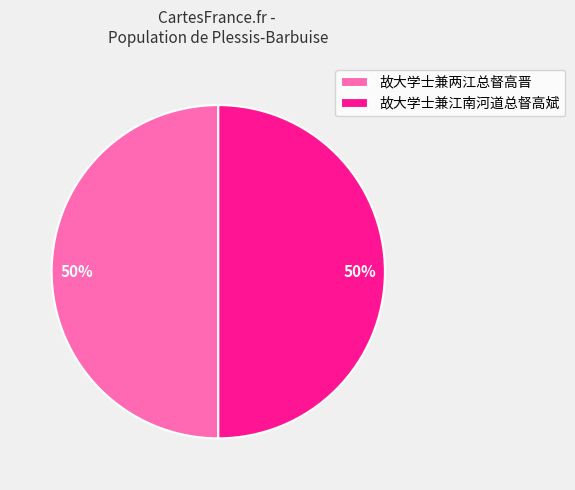

What percentage is the 故大学士兼江南河道总督高斌 slice, to the nearest percent?

50%